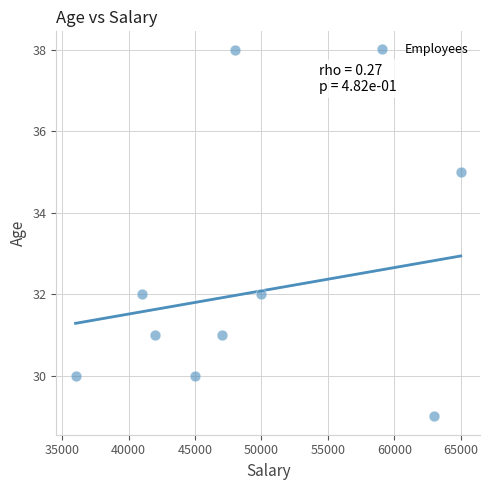

What is the average X value?

48556